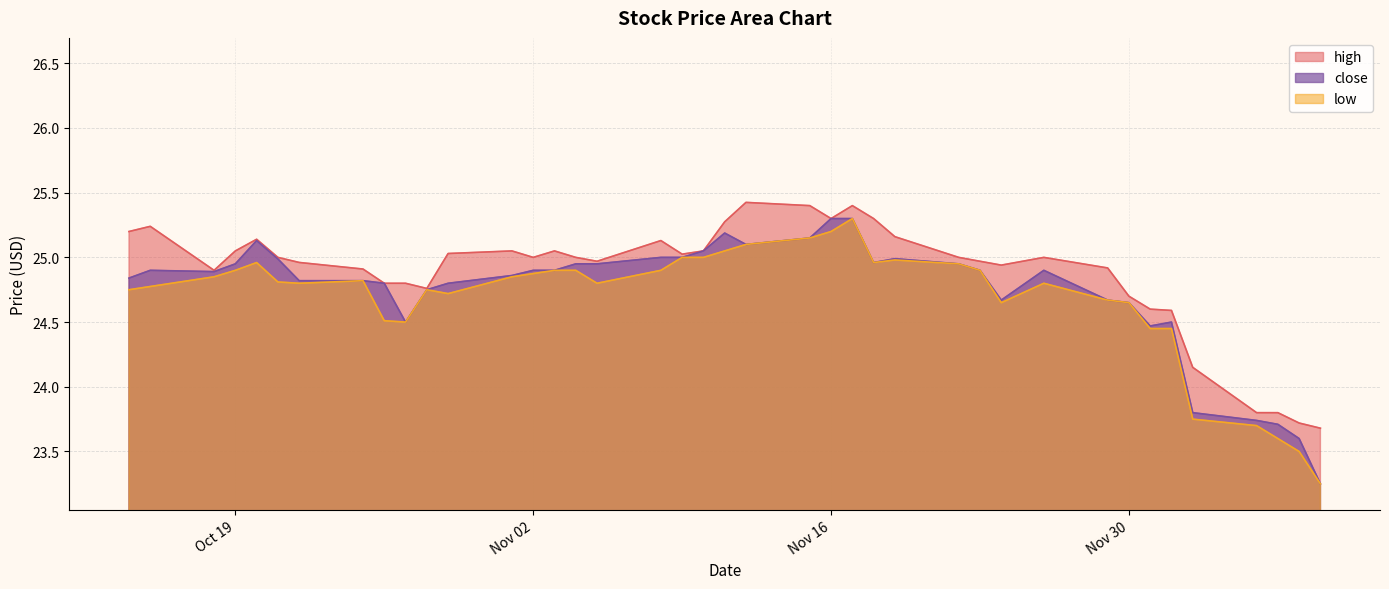

Count the number of categories in the chart.

40